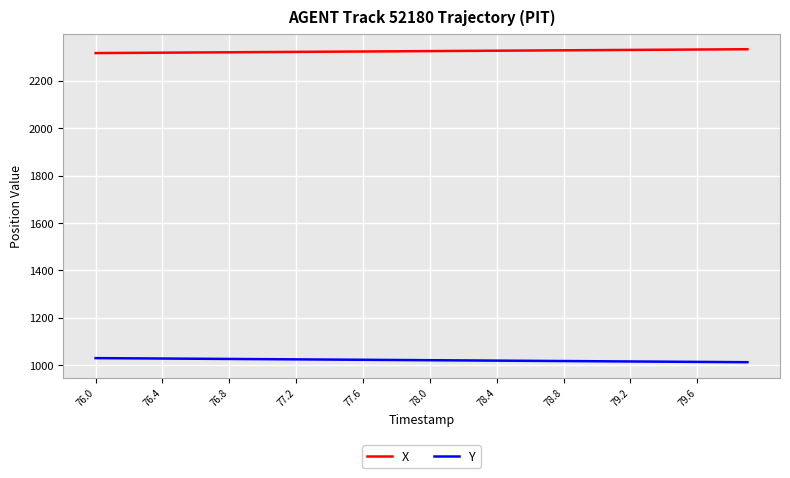

How many lines are shown in the chart?

2